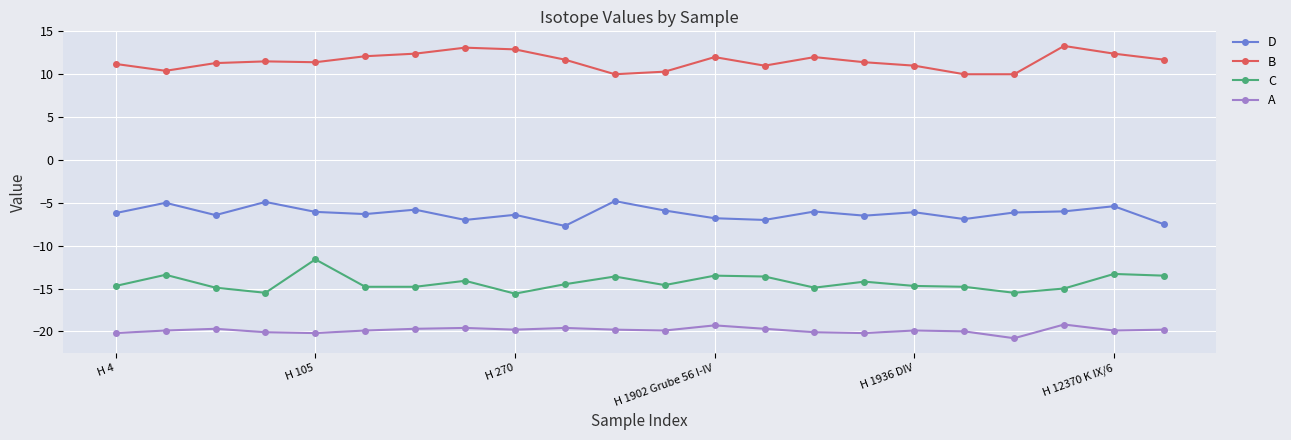

In A, how many points are lower than both neighbors (excluding endpoints)?

6